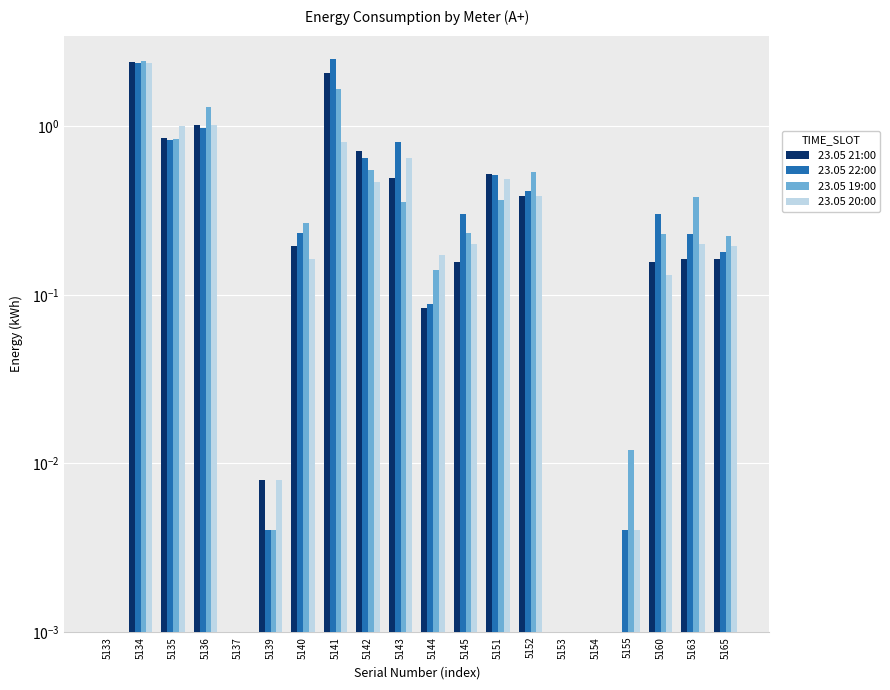

What are all the series names shown in the legend?

23.05 21:00, 23.05 22:00, 23.05 19:00, 23.05 20:00